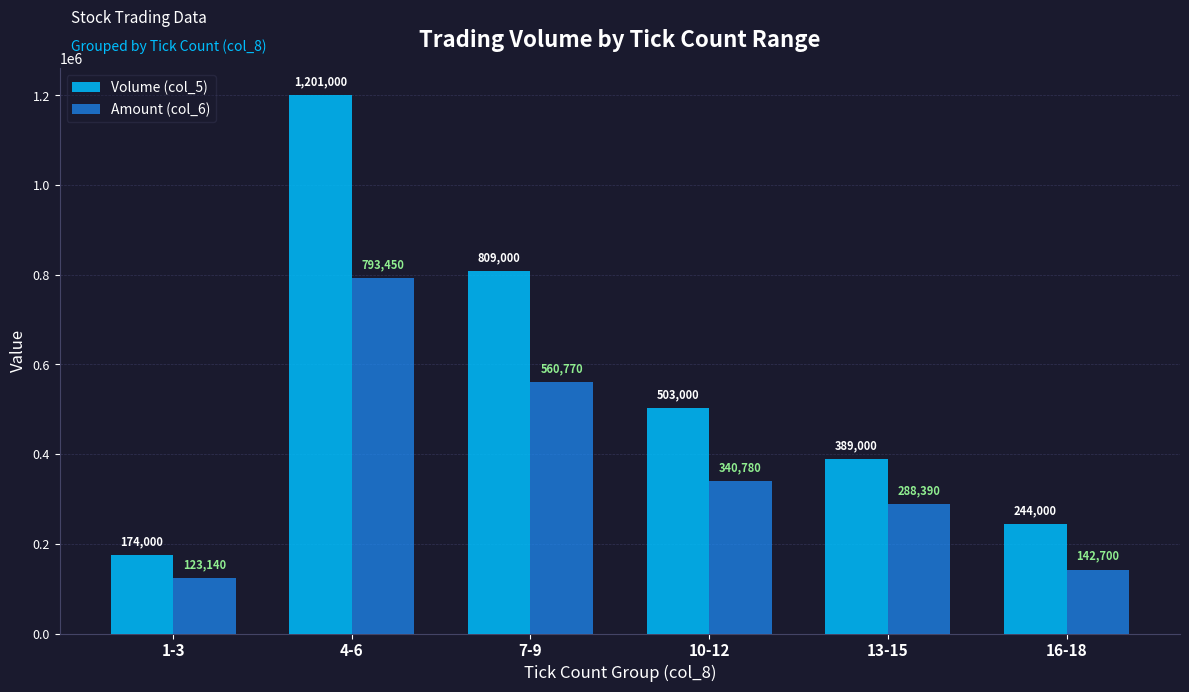

What is the minimum value shown in the chart?

123140